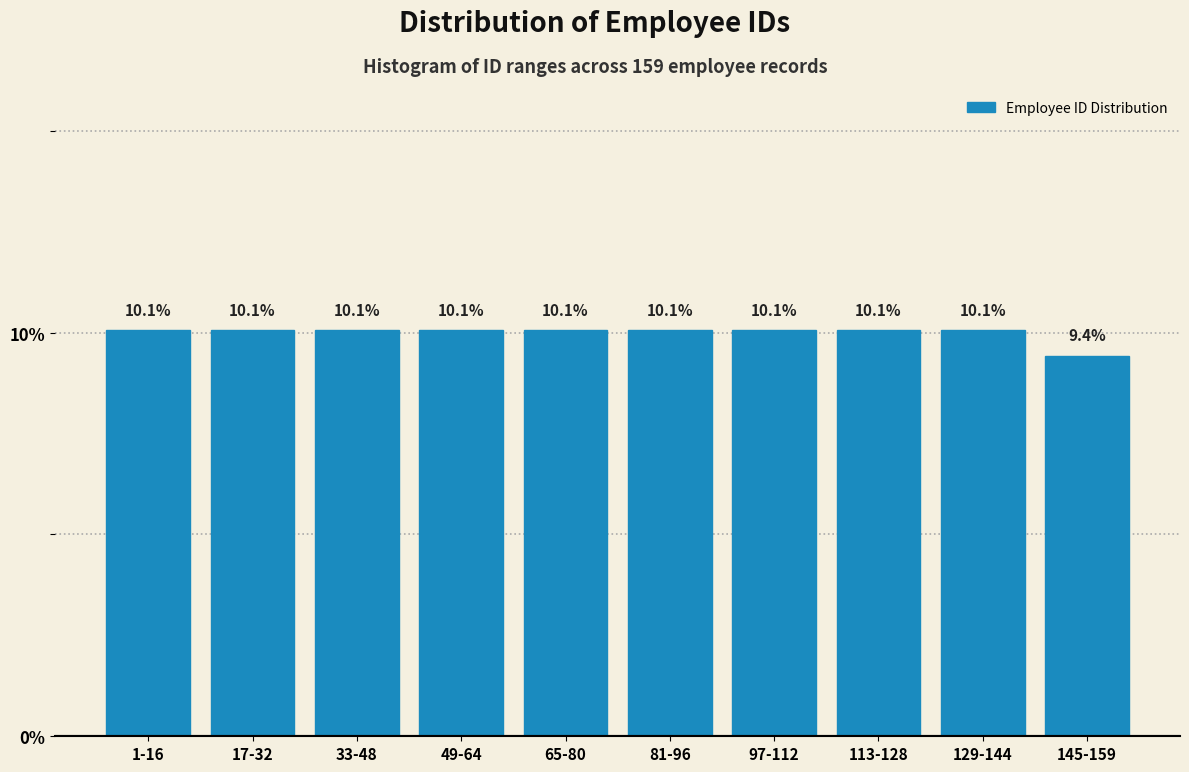

Reading left to right, what are all the values shown in this chart?

10.1	10.1	10.1	10.1	10.1	10.1	10.1	10.1	10.1	9.4